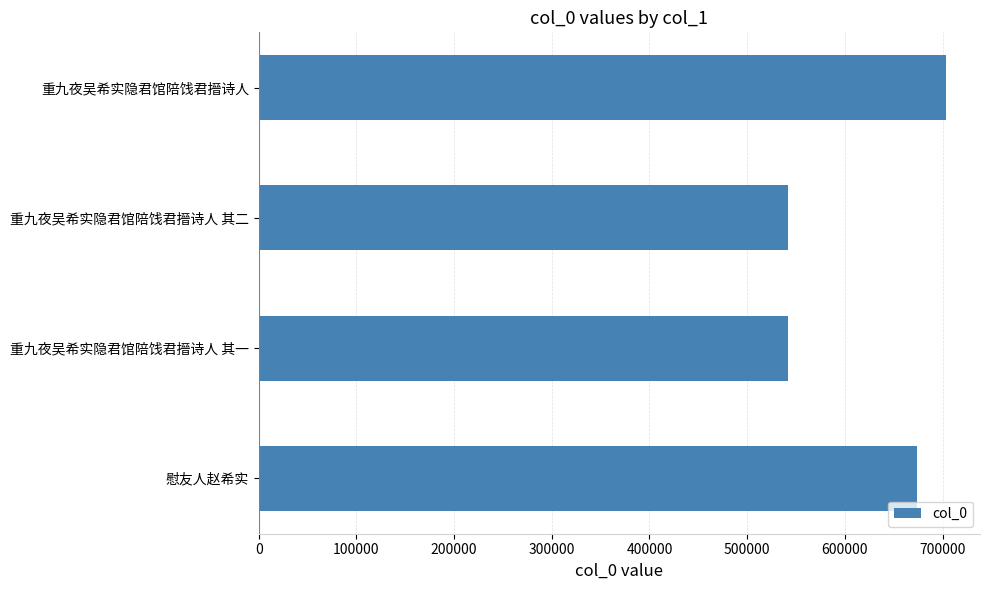

The chart shows a value of 929715 at 重九夜吴希实隐君馆陪饯君搢诗人 其一. True or false?

False